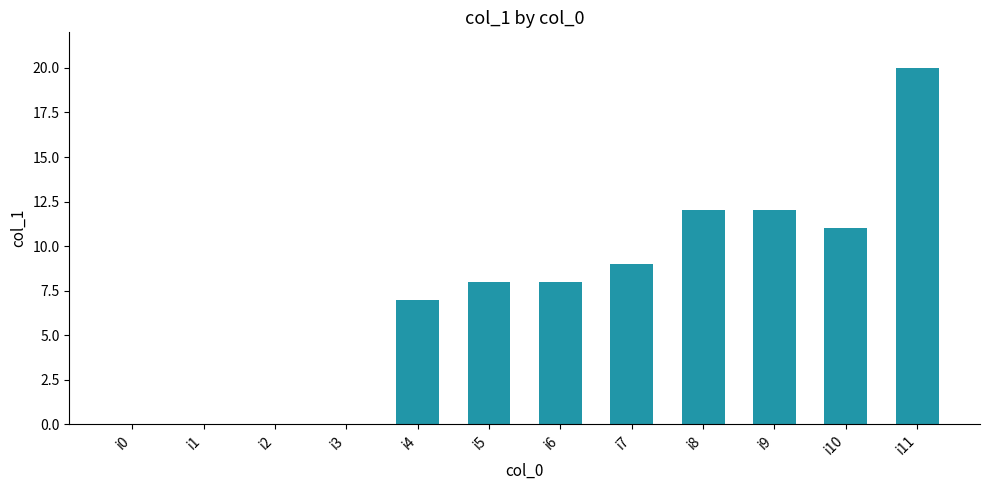

Approximately how many times larger is the value at i9 compared to i5?

1.5